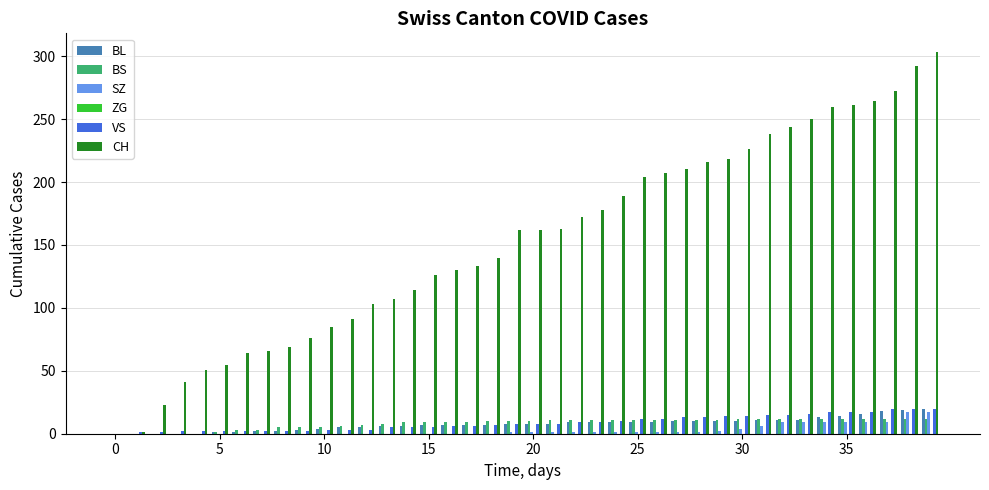

What is the sum of all BS values?

328